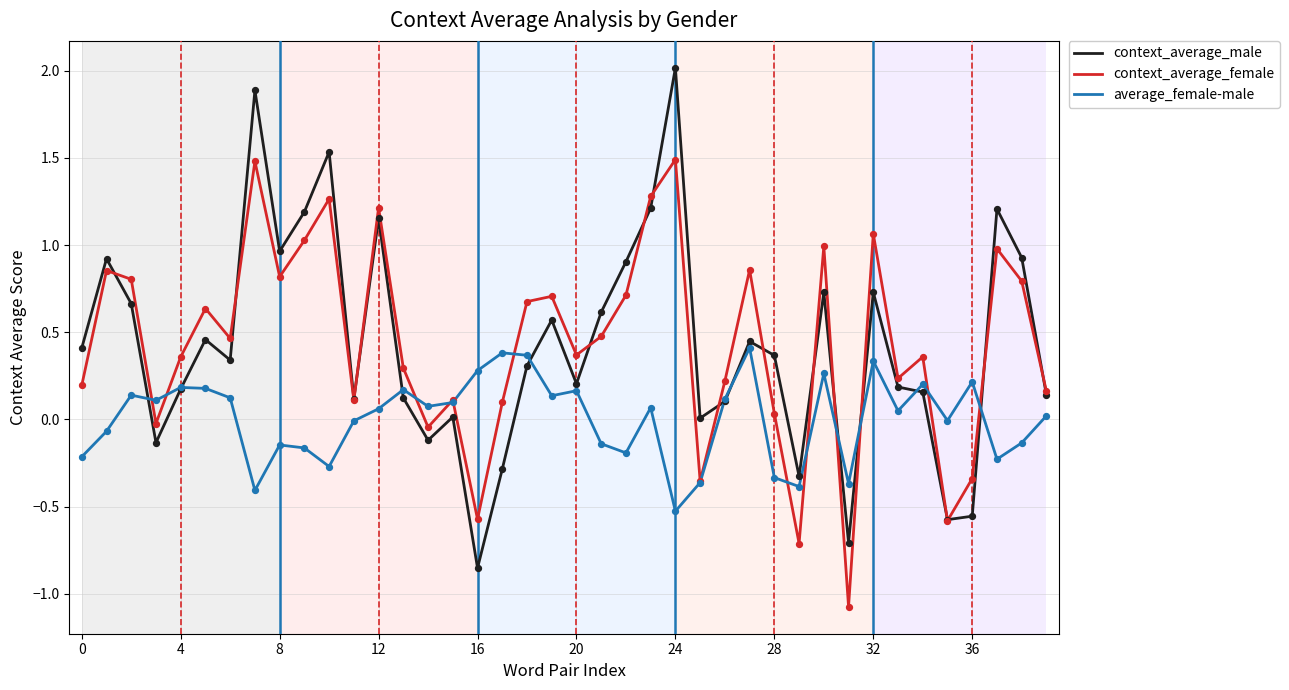

What is the greatest value displayed?

2.0